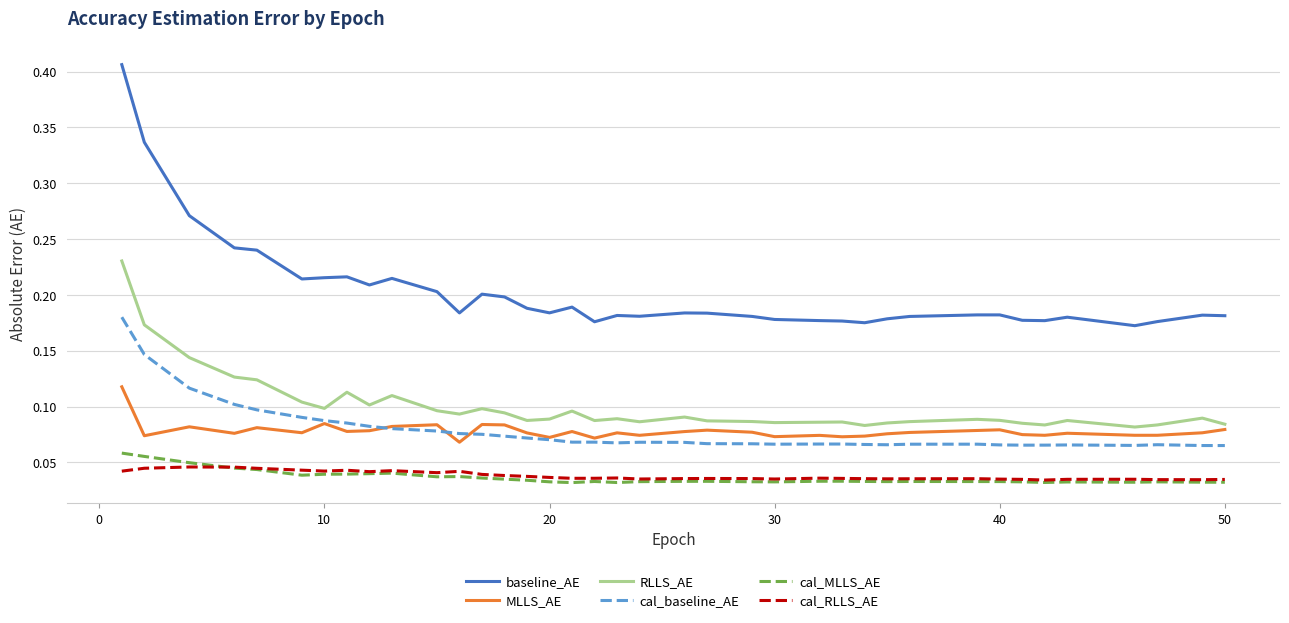

Which series has the largest range (max minus min)?

baseline_AE